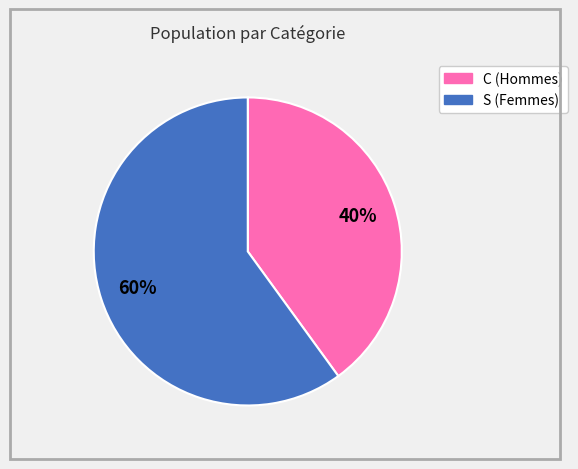

What percentage is the C slice, to the nearest percent?

40%